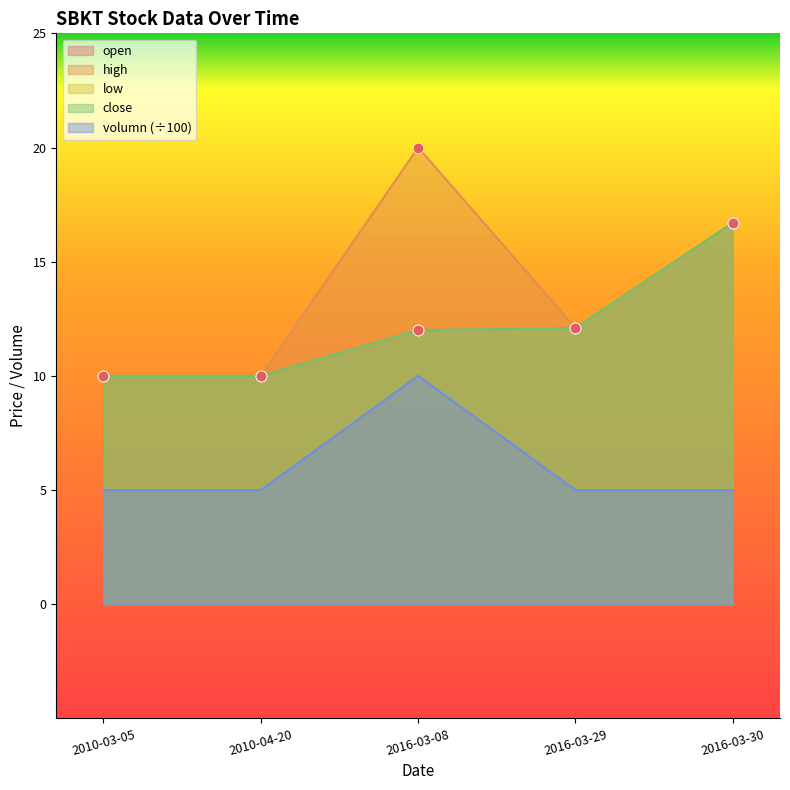

Which series contains the lowest Y value?

volumn